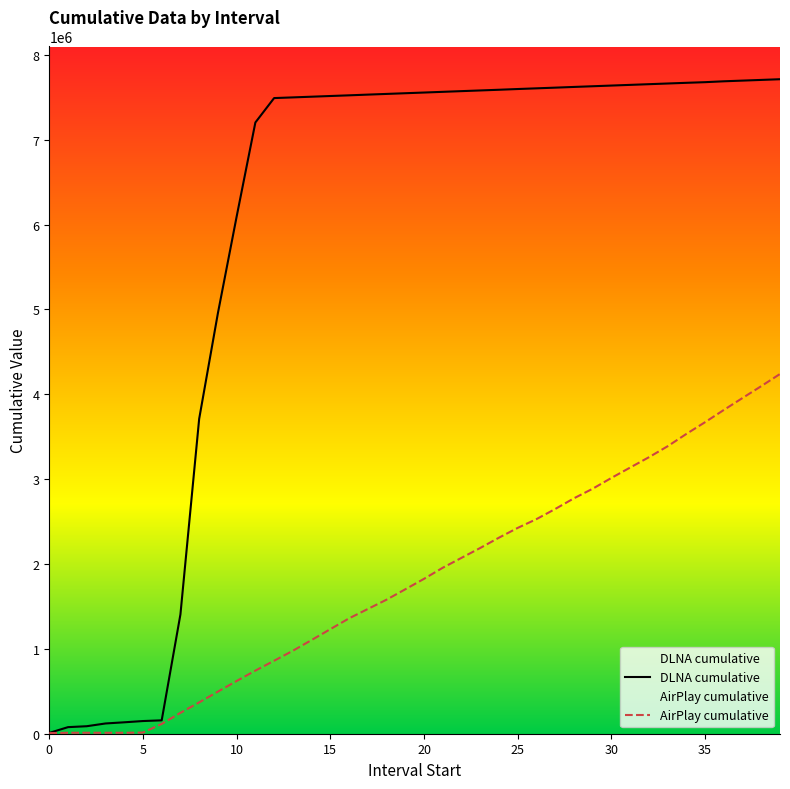

What is the total value across all series at 18?

9118074